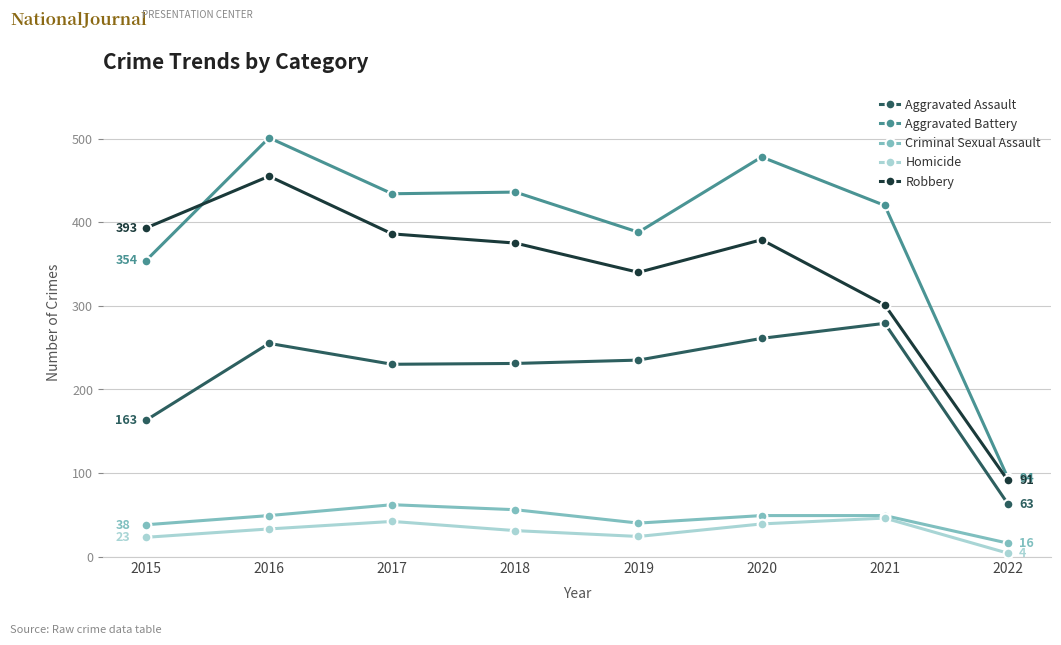

Is this an area chart (filled region under the line)?

No